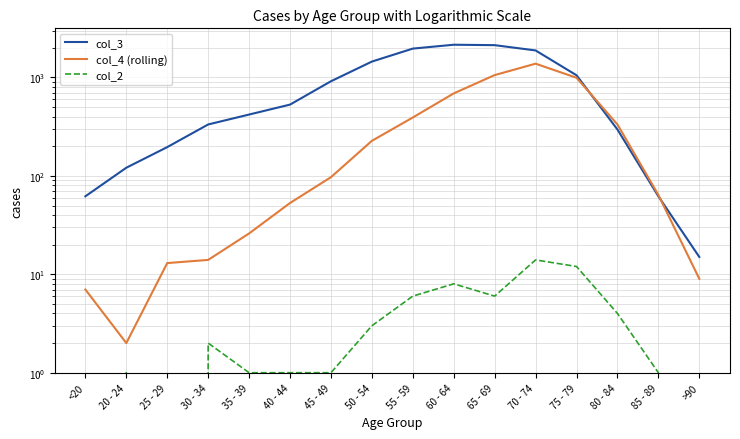

Reading right to left, list all the values displayed in this chart.

col_3: 15	62	296	1053	1882	2130	2151	1965	1450	915	530	420	333	196	121	62
col_4 (rolling): 9	64	333	993	1381	1057	689	392	227	97	53	26	14	13	2	7
col_2: 0	1	4	12	14	6	8	6	3	1	1	1	2	0	1	0